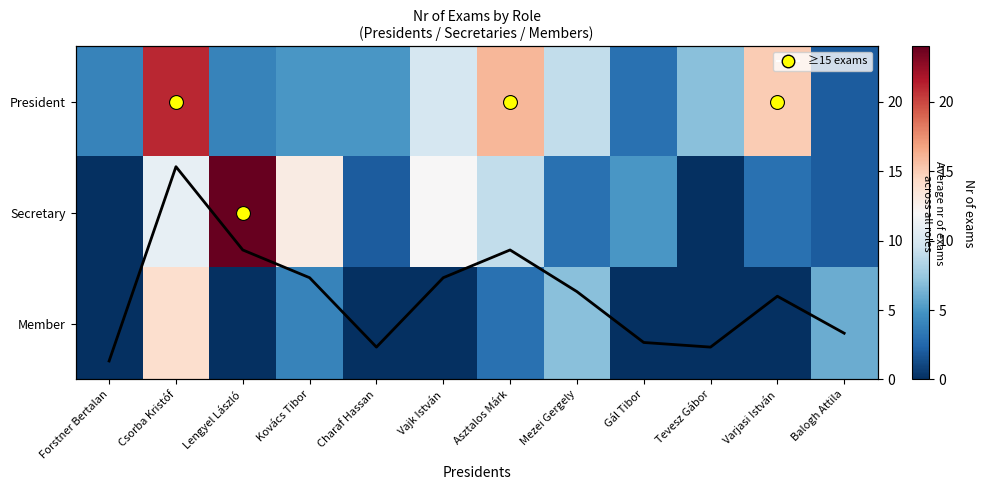

What is the difference between the maximum and minimum values in the Member series?

14.0